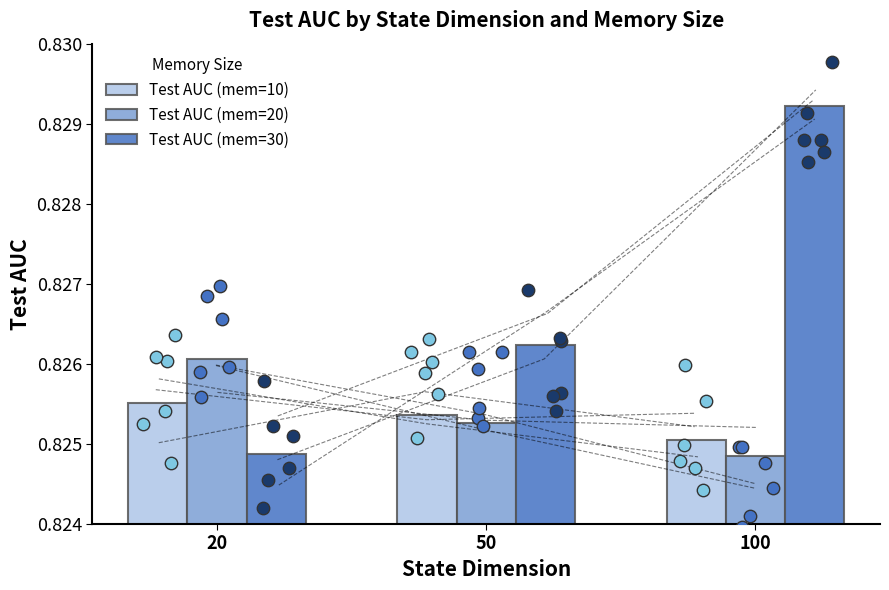

Is the value of Test AUC (mem=10) at 100 greater than the value of Test AUC (mem=30) at 100?

No